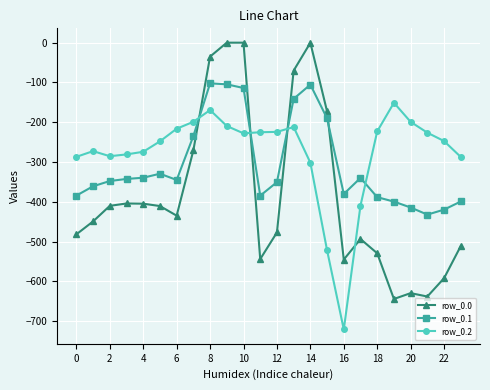

Which series has the largest range (max minus min)?

row_0.0